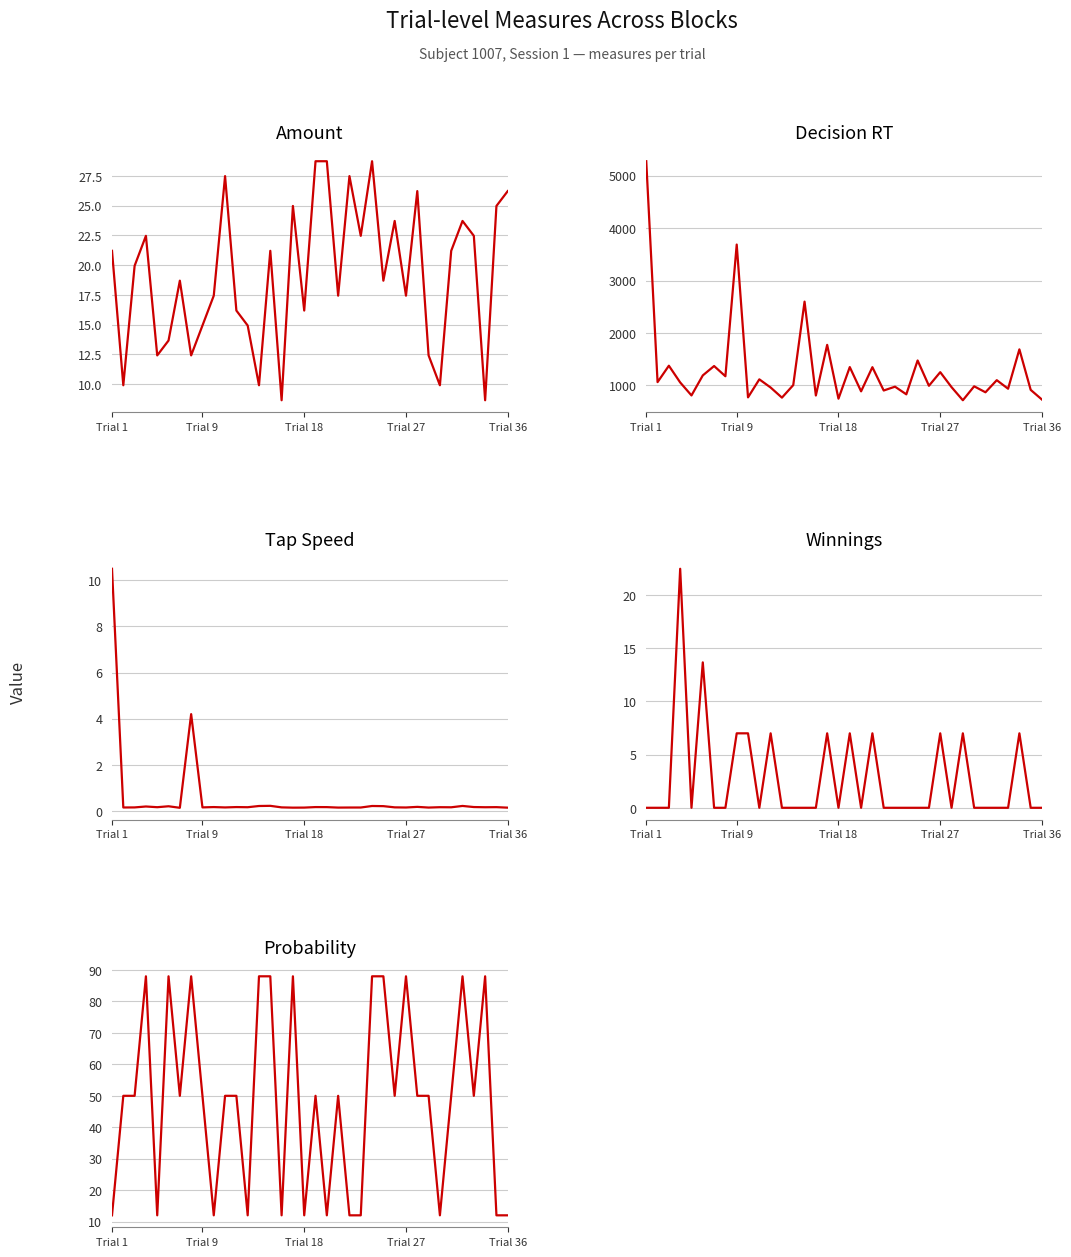

At which category is the sum across all series the highest?

Trial 1